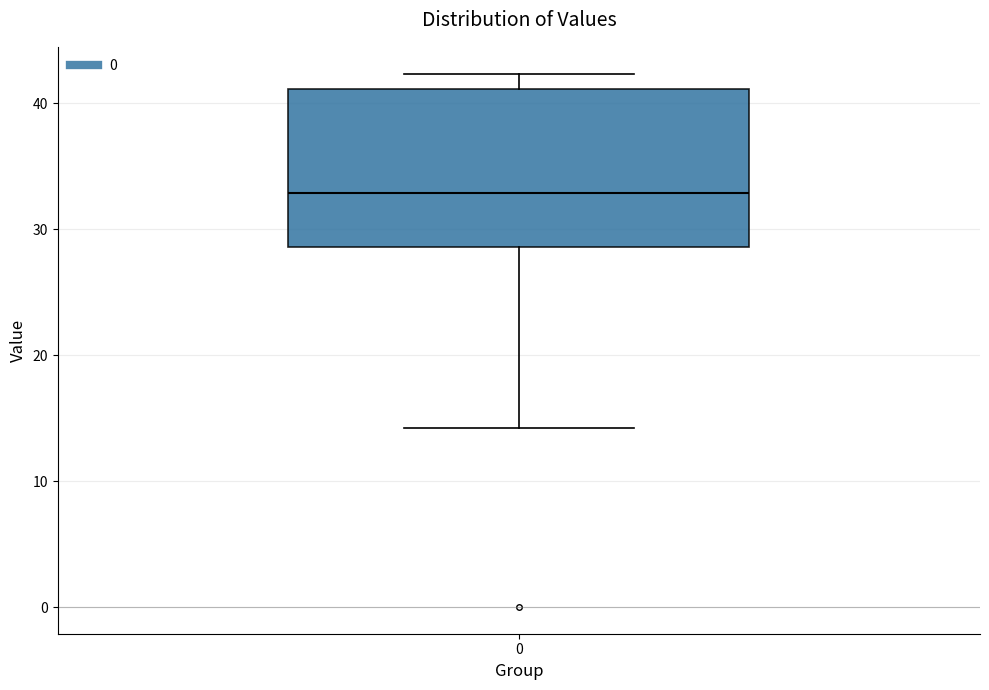

Read this box plot against the y-axis: the position of the median line, the range covered by the box, and the ends of both whiskers. The values are not printed on the chart, so give them approximately, as read against the axis.

median 33, box 29 to 41, whiskers 14 to 42